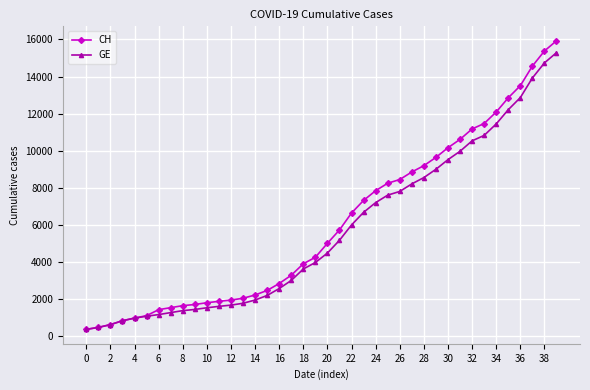

How many lines are shown in the chart?

2